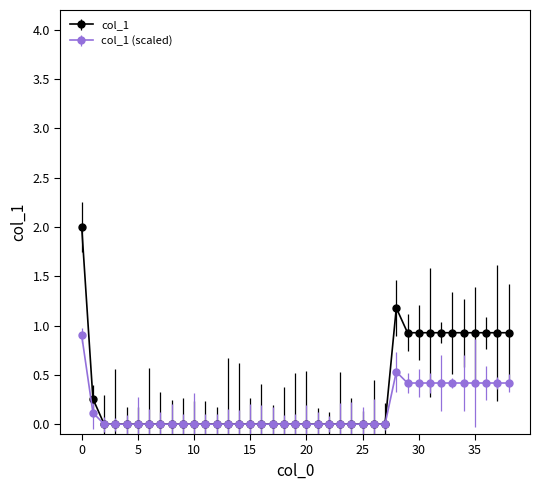

Rank the series by their maximum value, from highest to lowest.

col_1, col_1 (scaled)